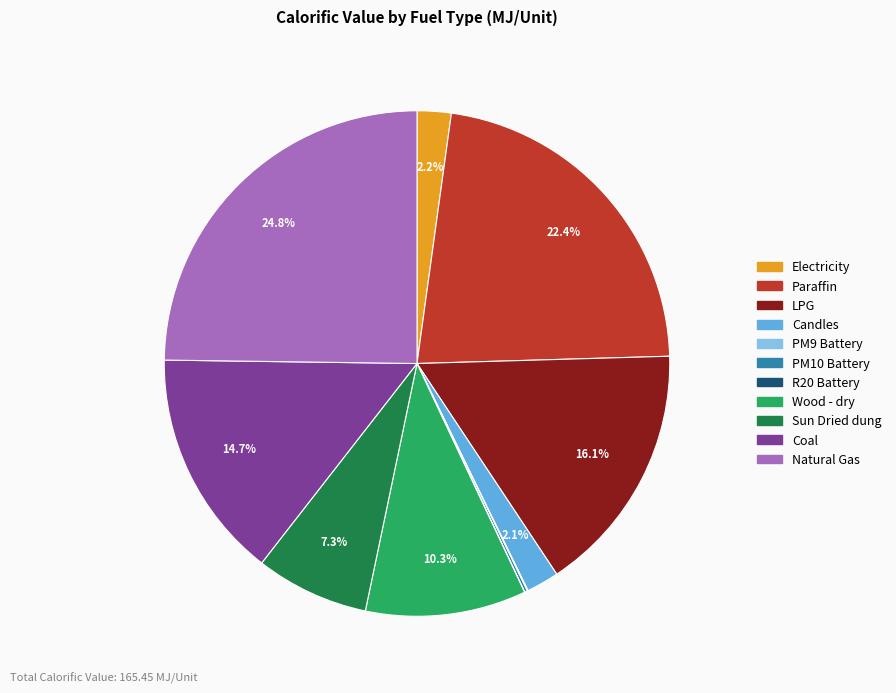

What portion of the pie excludes Paraffin?

77.6%